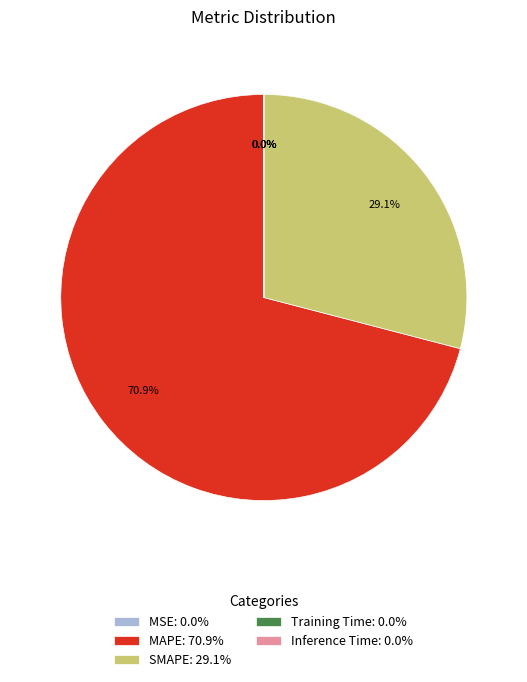

Does any single category account for the majority?

Yes